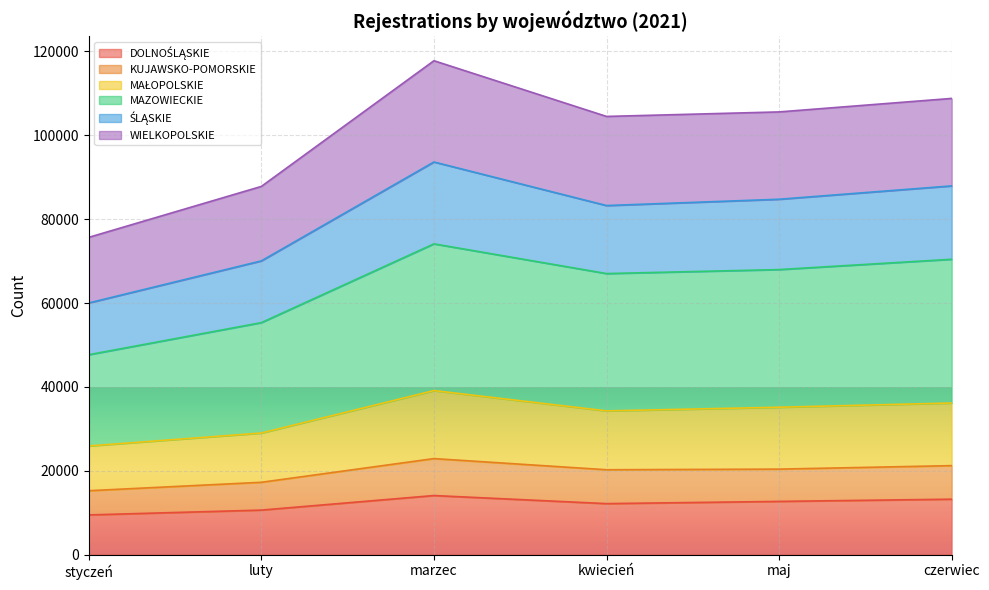

What is the total value across all series at styczeń?

75660